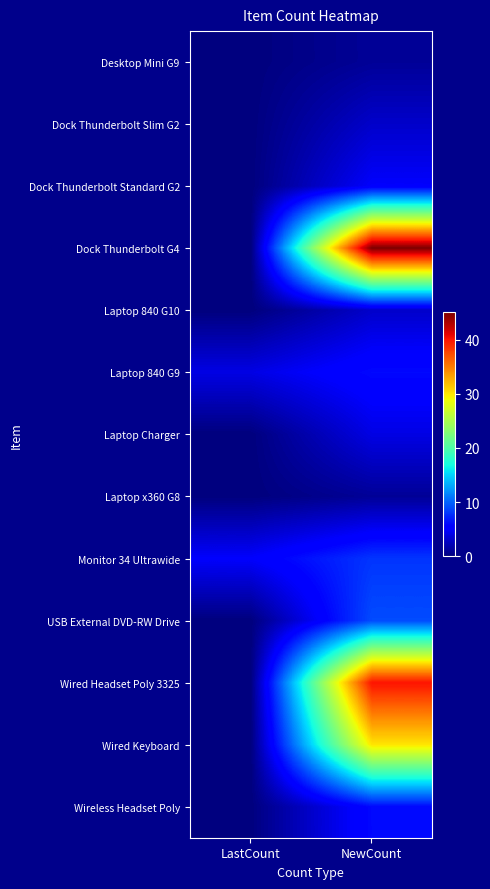

How many data points does each series have?

2